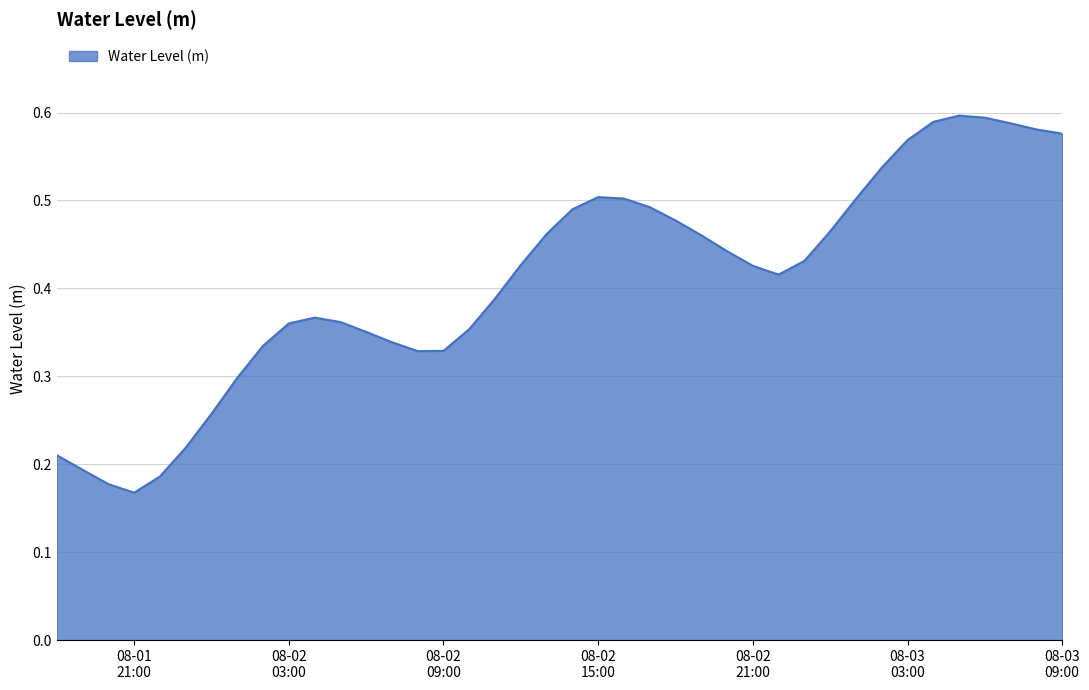

What is the minimum value shown in the chart?

0.2